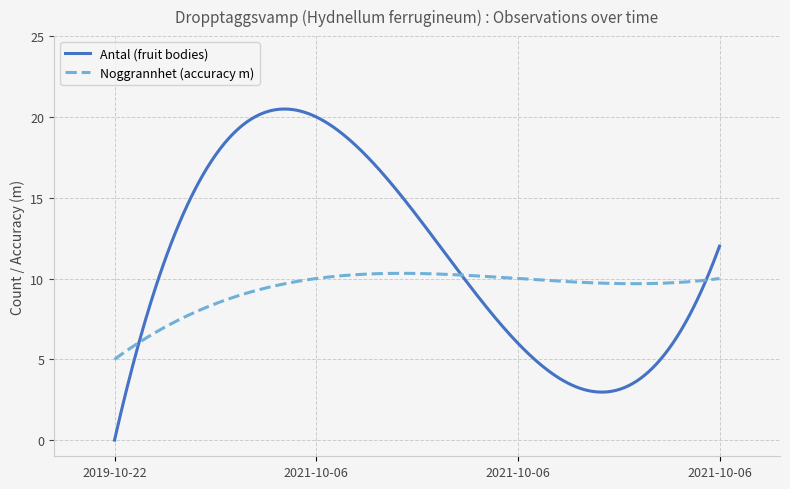

List the series in order of their peak value, highest first.

Antal (fruit bodies), Noggrannhet (accuracy m)